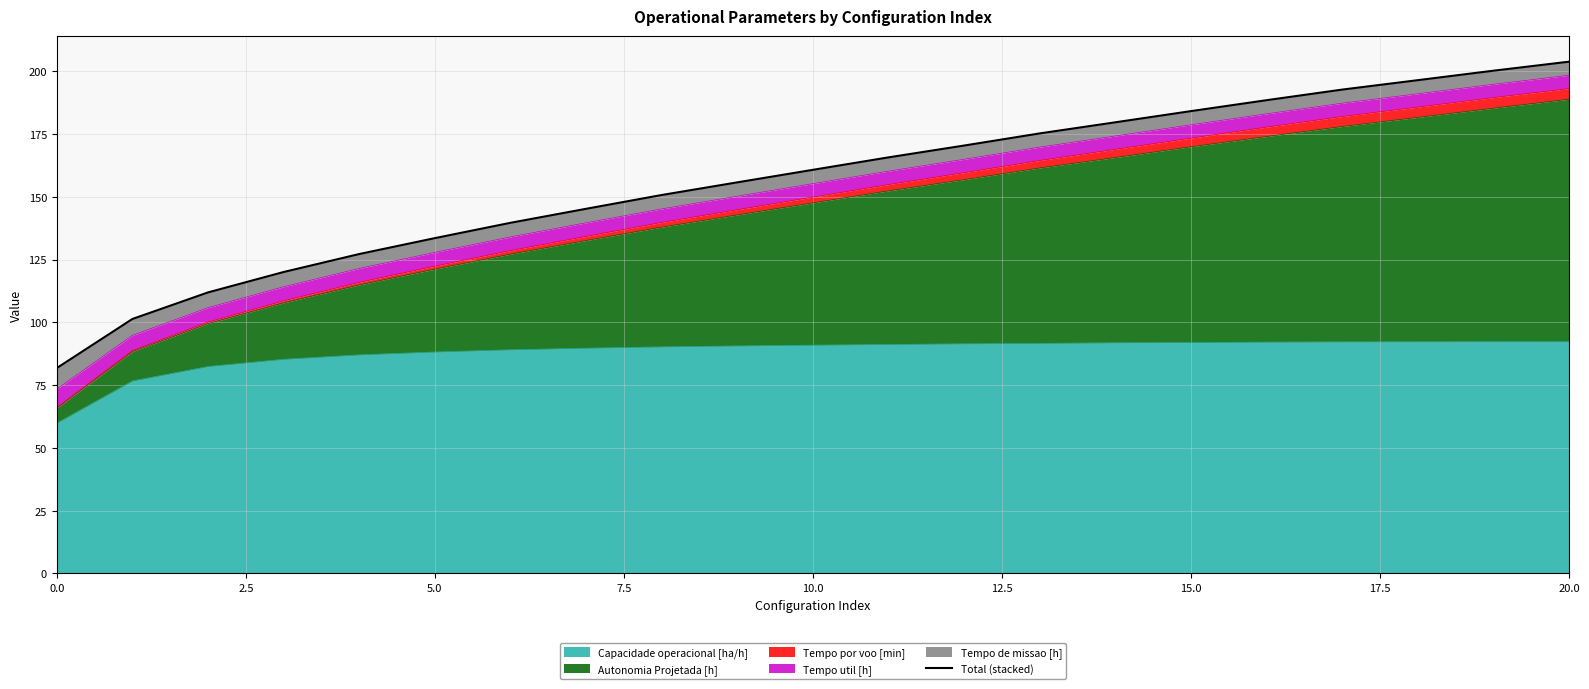

Between 10.0 and 17, which is larger?

17